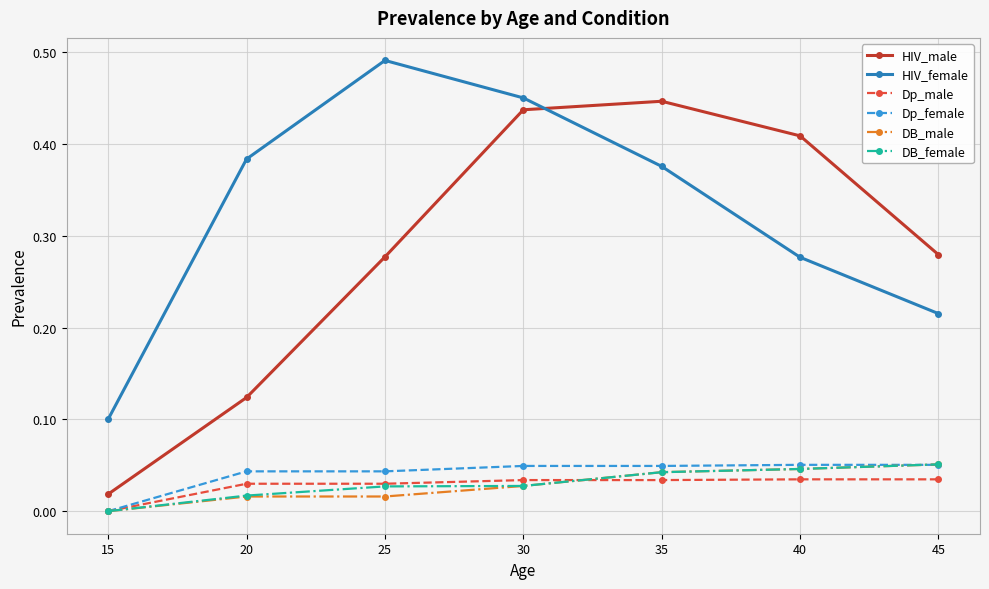

Where is Dp_female nearest to the value 0?

15